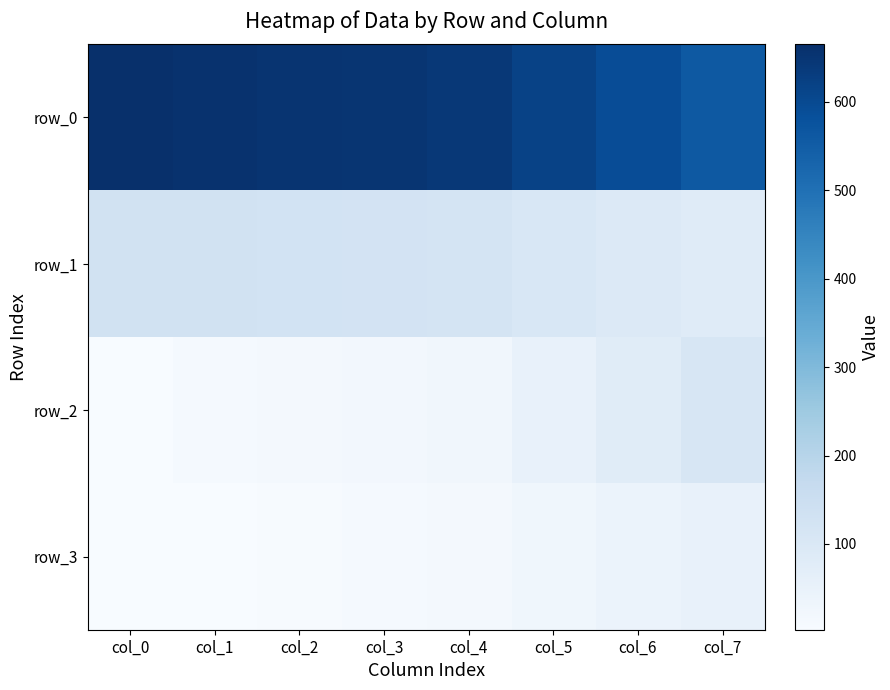

Reading left to right, extract all data points from this chart.

row_0: col_0=665	col_1=659	col_2=653	col_3=650	col_4=644	col_5=618	col_6=591	col_7=561
row_1: col_0=131	col_1=129	col_2=127	col_3=122	col_4=120	col_5=106	col_6=92	col_7=82
row_2: col_0=5	col_1=11	col_2=17	col_3=20	col_4=26	col_5=52	col_6=79	col_7=109
row_3: col_0=3	col_1=5	col_2=7	col_3=12	col_4=14	col_5=28	col_6=42	col_7=52